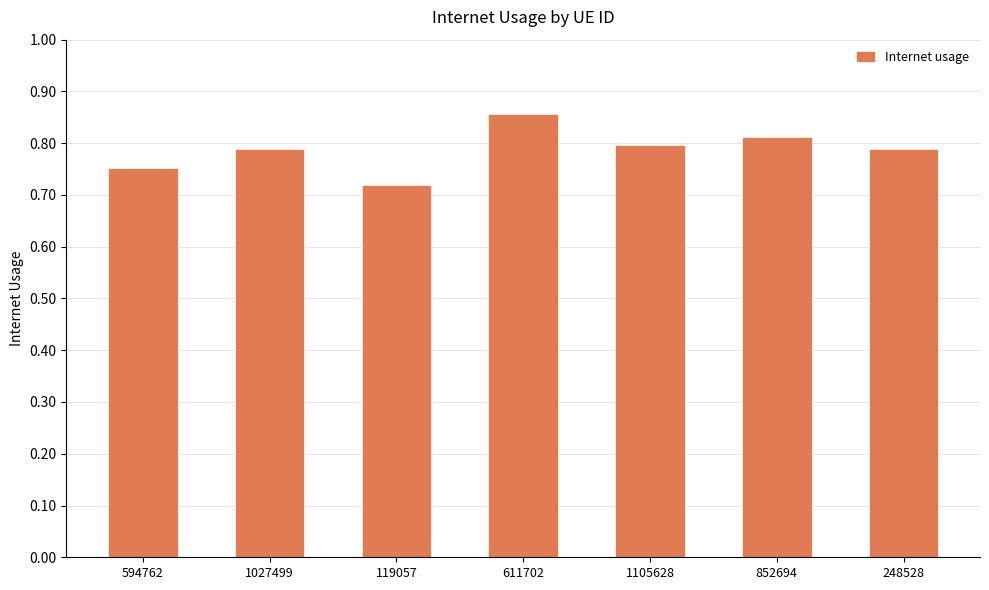

Count the values in the range 0 to 1.

7